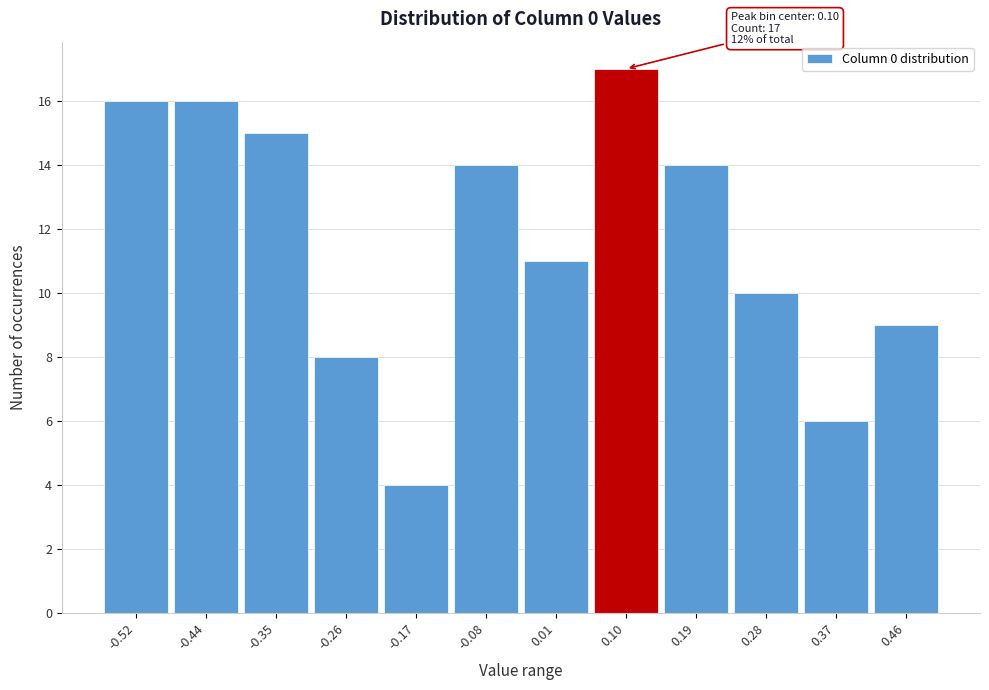

Over which range of the x-axis is the bar tallest?

0.06 to 0.14